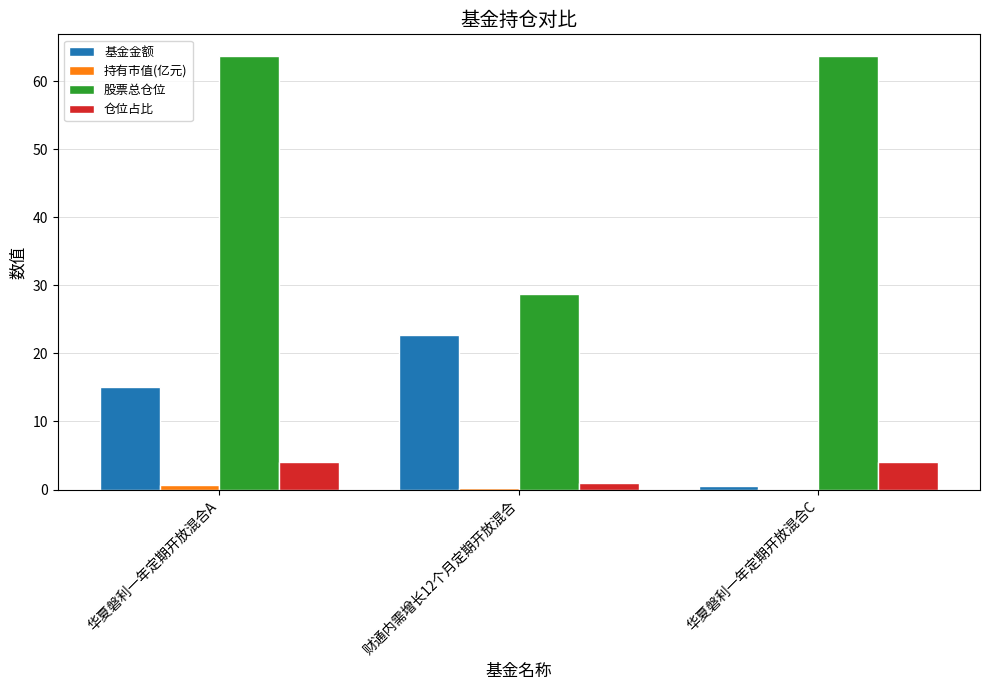

How many data points in 基金金额 are above 15?

2